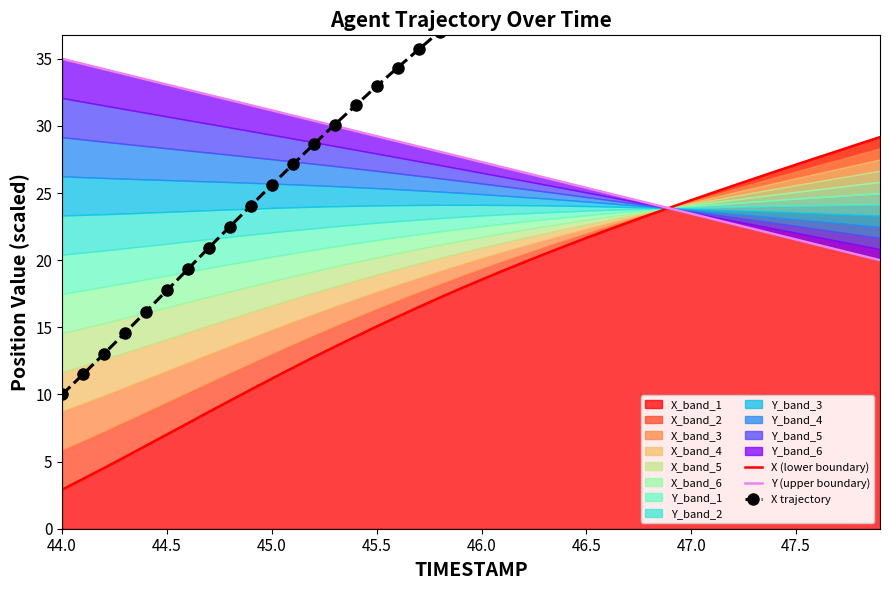

List the series in order of their peak value, lowest first.

X (lower boundary), Y (upper boundary), X trajectory